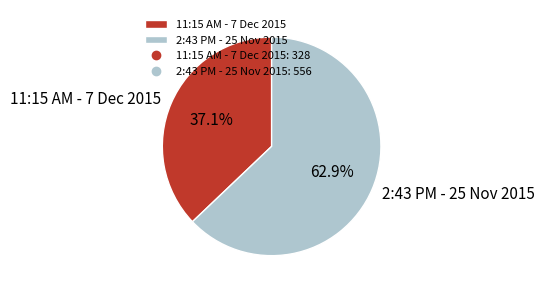

True or false: 2:43 PM - 25 Nov 2015 accounts for 53% of the total.

False